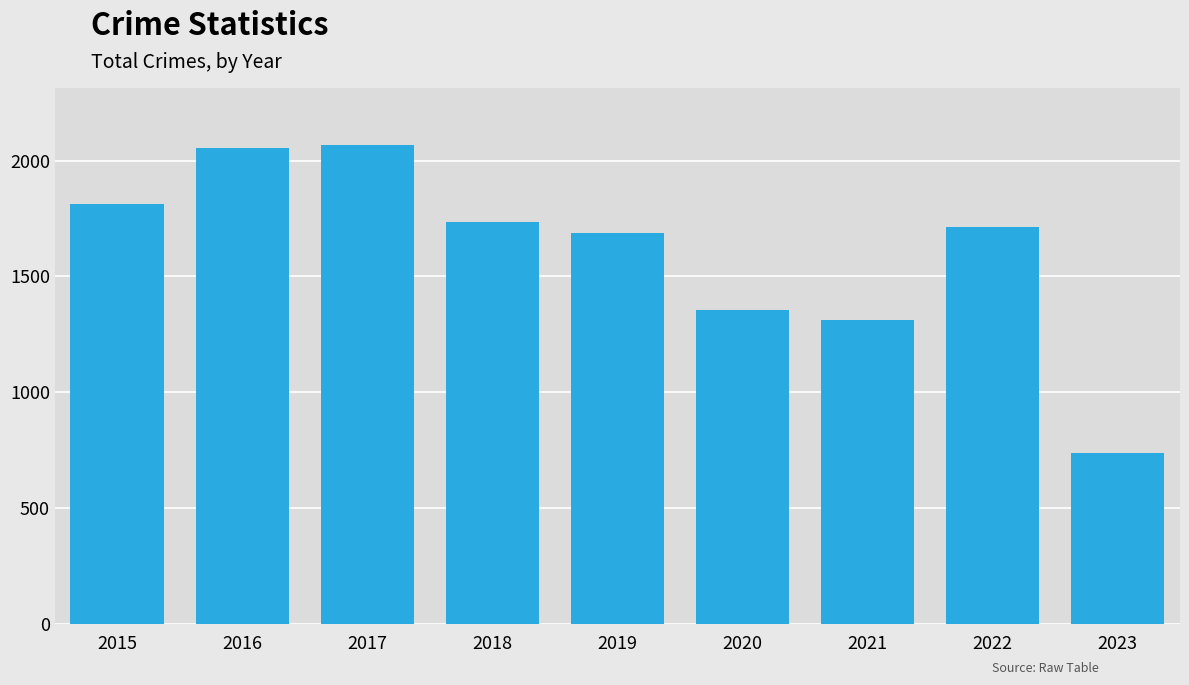

What is the maximum value shown in the chart?

2066